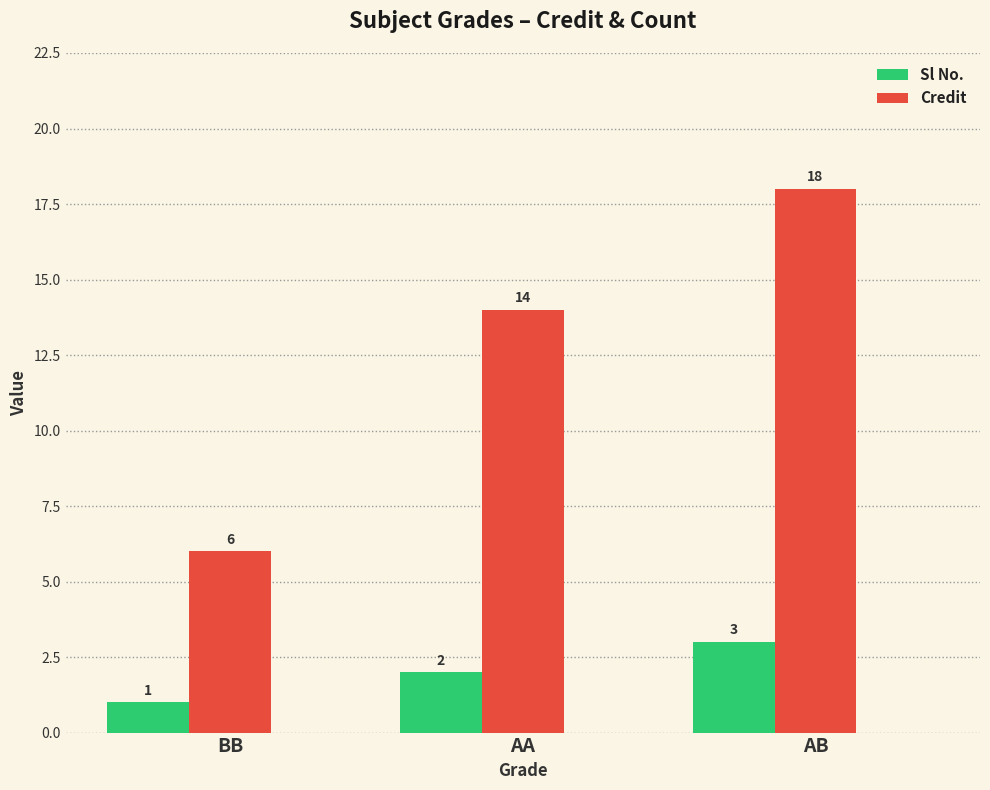

What is the label of the 2nd bar from the left?

AA